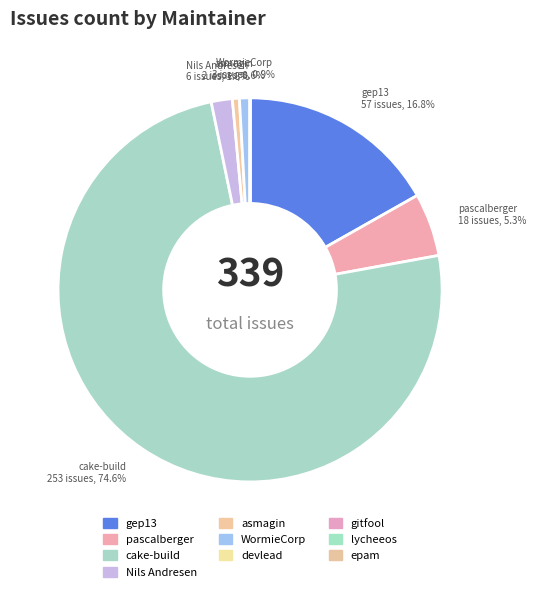

Which category has the smallest portion of the pie?

devlead